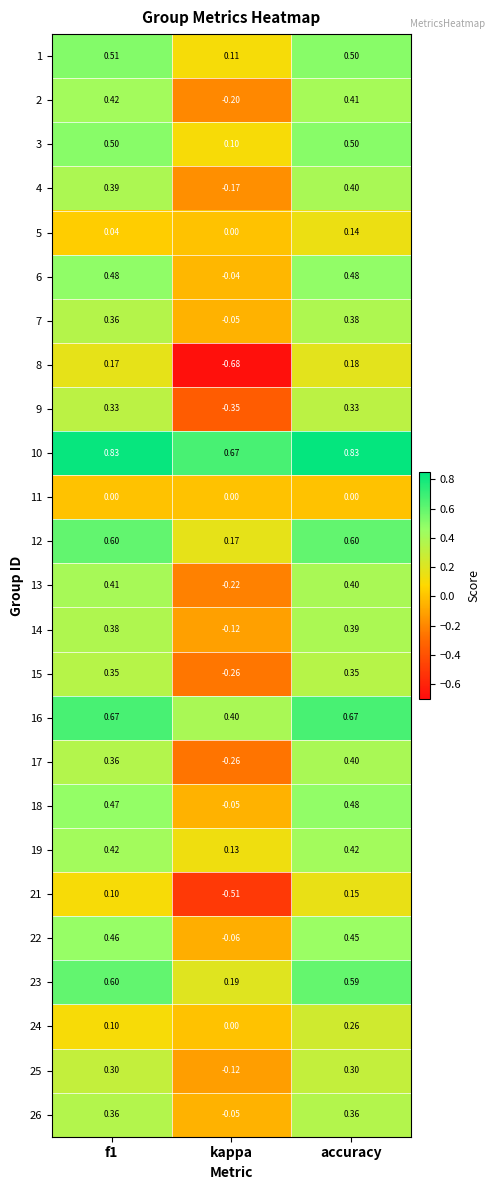

Which series has the widest spread of values?

8